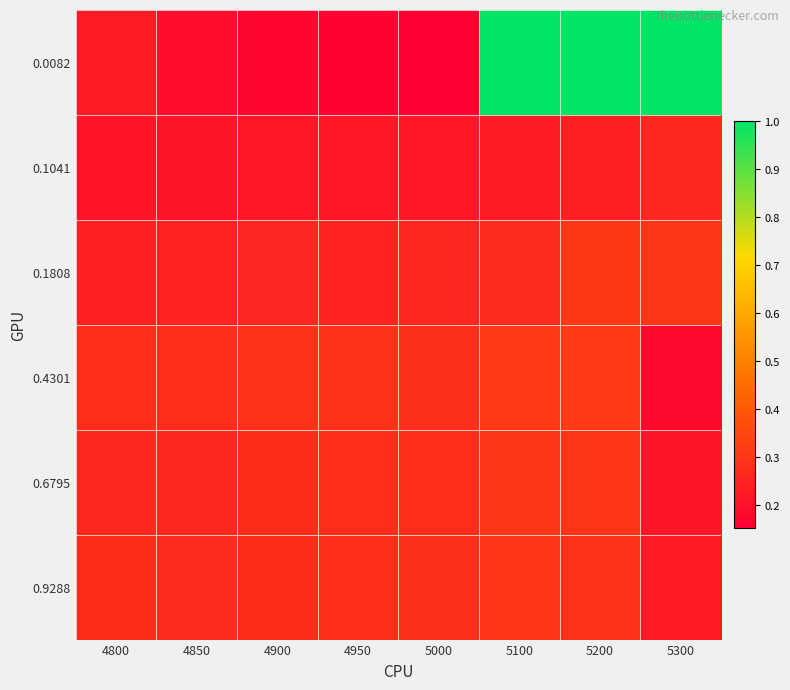

Reading left to right, transcribe all the data shown in this chart.

0.0082: 4800=0.2	4850=0.2	4900=0.2	4950=0.2	5000=0.2	5100=1.0	5200=1.0	5300=1.0
0.1041: 4800=0.2	4850=0.2	4900=0.2	4950=0.2	5000=0.2	5100=0.2	5200=0.2	5300=0.3
0.1808: 4800=0.2	4850=0.3	4900=0.3	4950=0.3	5000=0.3	5100=0.3	5200=0.3	5300=0.3
0.4301: 4800=0.3	4850=0.3	4900=0.3	4950=0.3	5000=0.3	5100=0.3	5200=0.3	5300=0.2
0.6795: 4800=0.3	4850=0.3	4900=0.3	4950=0.3	5000=0.3	5100=0.3	5200=0.3	5300=0.2
0.9288: 4800=0.3	4850=0.3	4900=0.3	4950=0.3	5000=0.3	5100=0.3	5200=0.3	5300=0.2